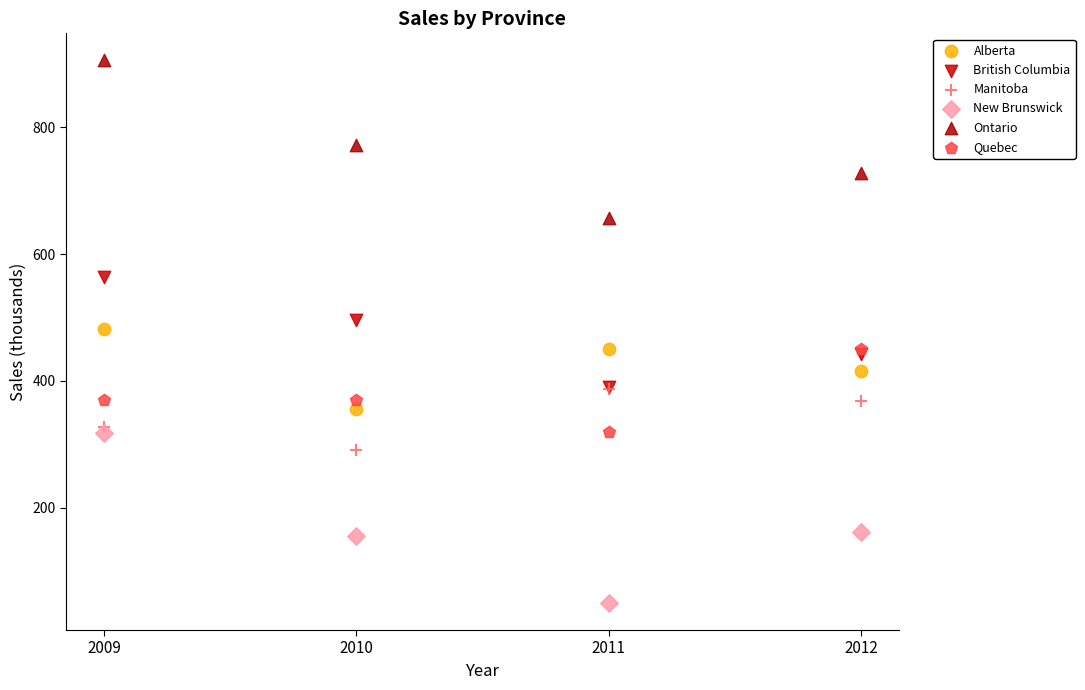

What are all the series names shown in the legend?

Alberta, British Columbia, Manitoba, New Brunswick, Ontario, Quebec